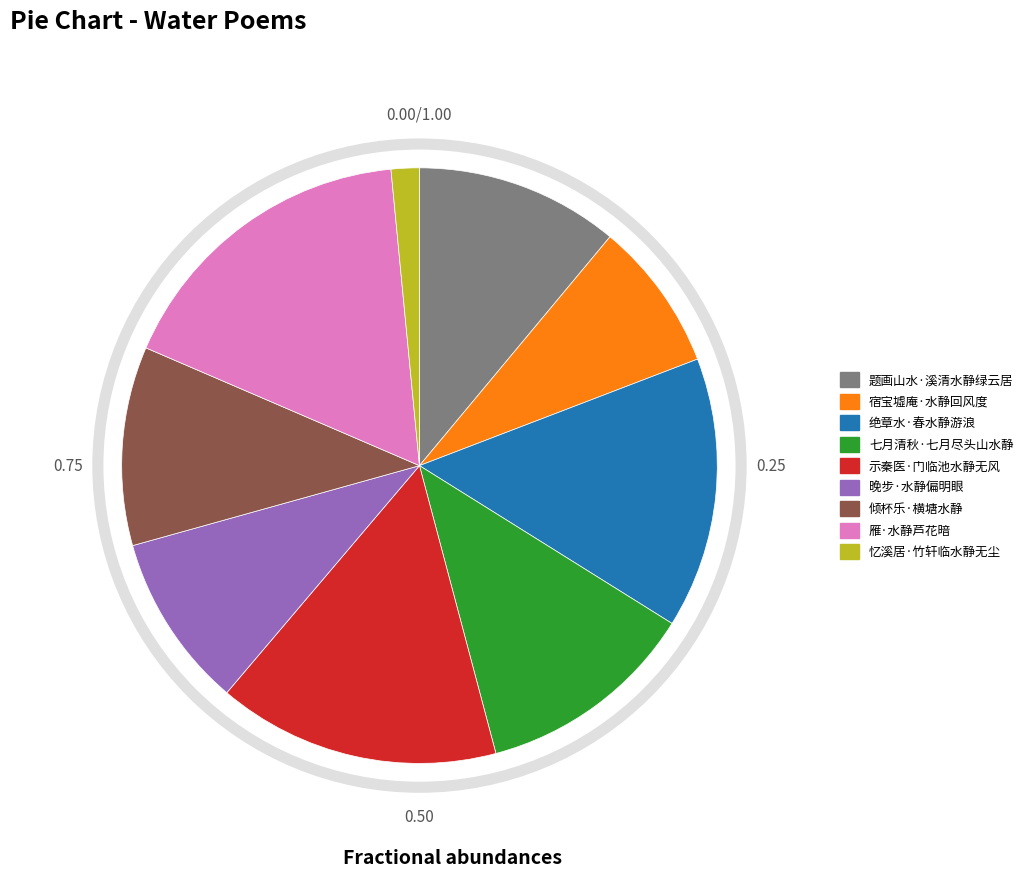

Is the sum of 忆溪居·竹轩临水静无尘 and 倾杯乐·横塘水静 greater than half?

No